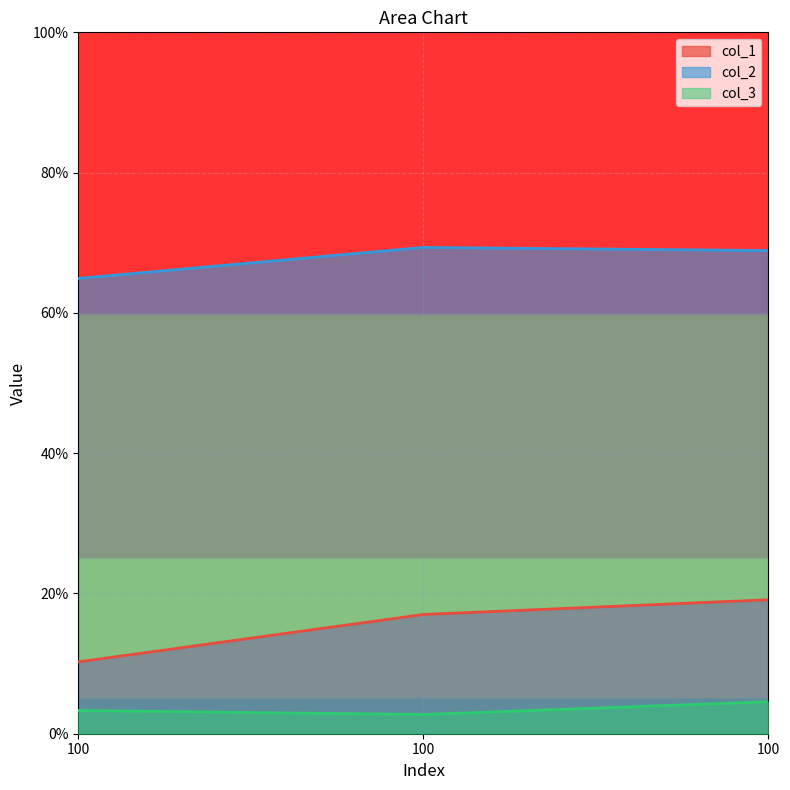

Which has a higher value, 100 or 100?

100